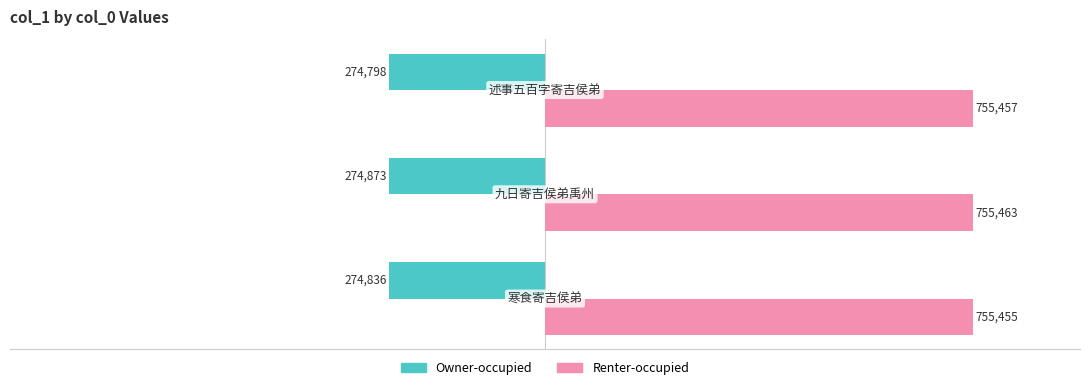

Which series has the widest spread of values?

Owner-occupied